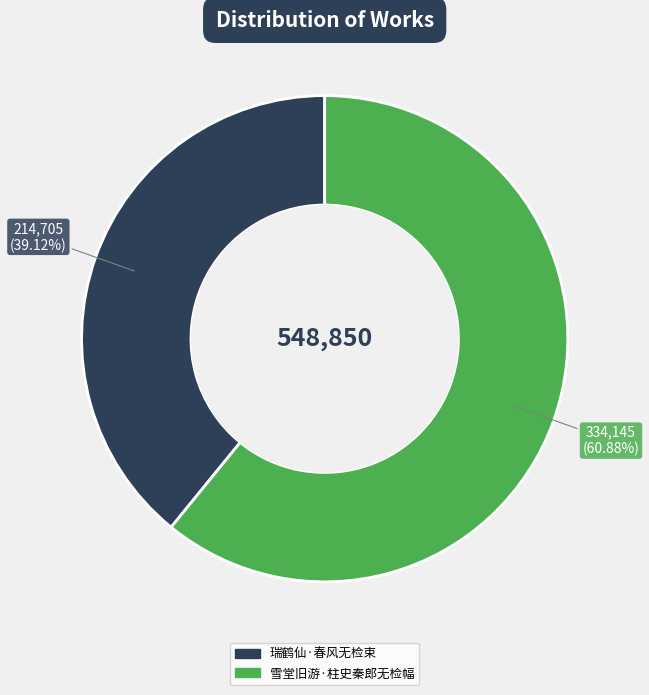

What percentage is the 瑞鹤仙·春风无检束 slice, to the nearest percent?

39%